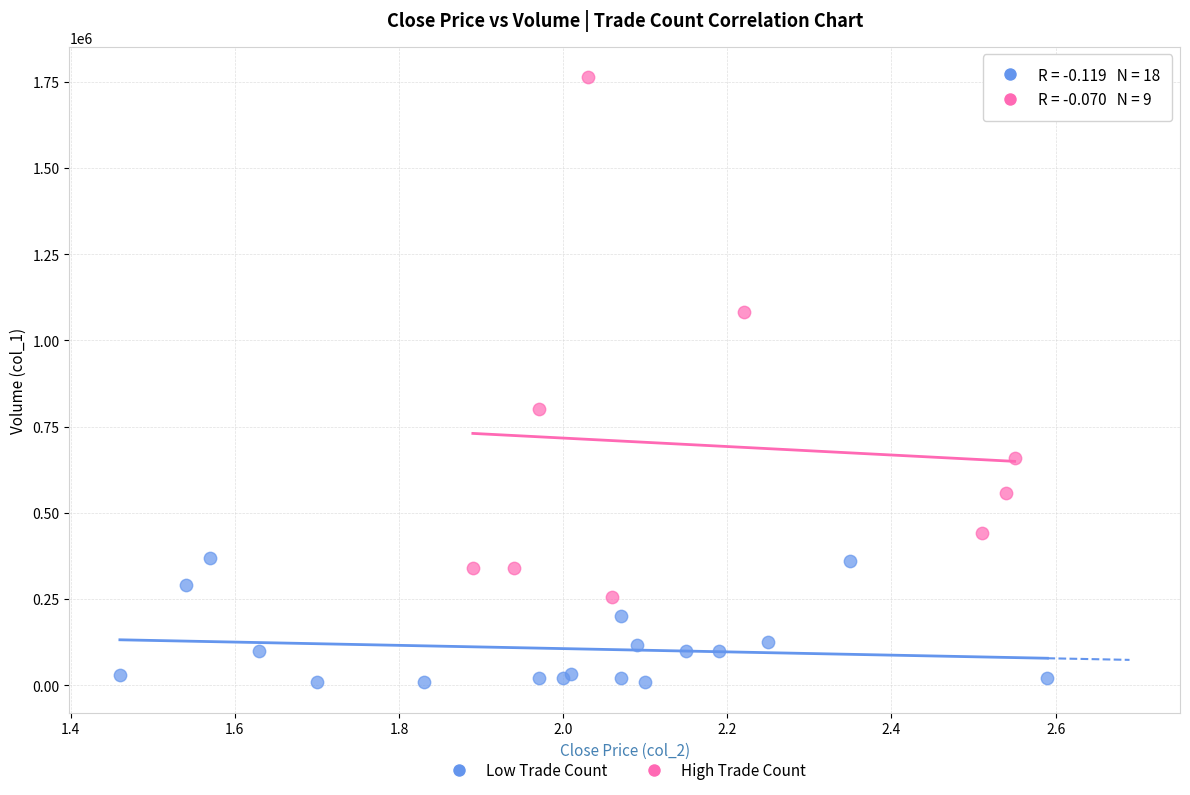

What are all the series names shown in the legend?

Low Trade Count, High Trade Count